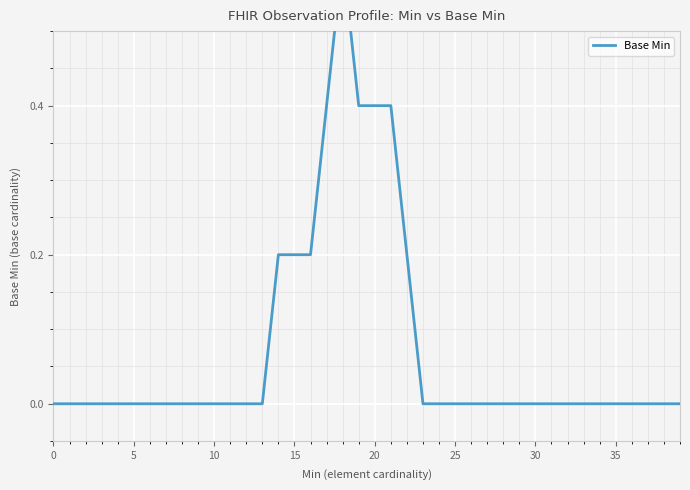

True or false: there are more than 1 points higher than both neighbors.

False